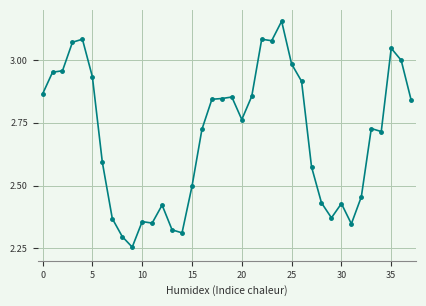

What is the difference between the maximum and minimum values?

0.9